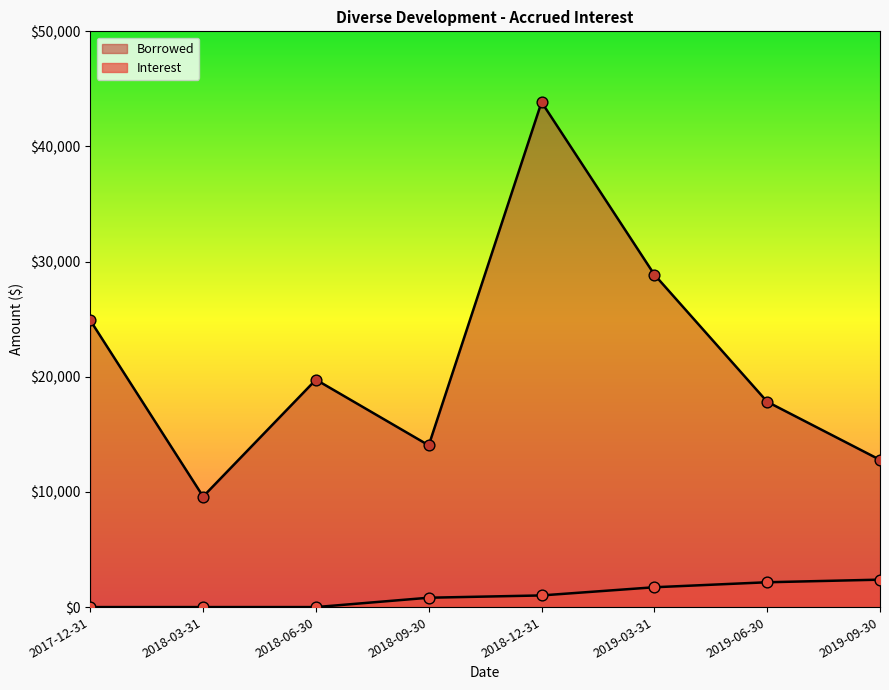

Which series contains the lowest Y value?

Interest